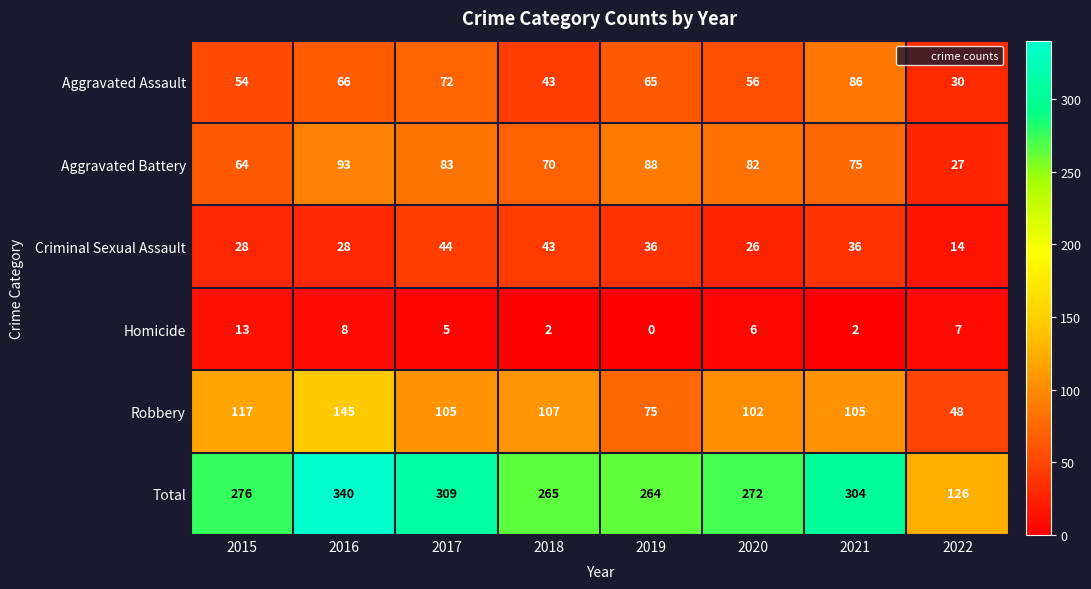

Which category has the lowest value across all series?

2019